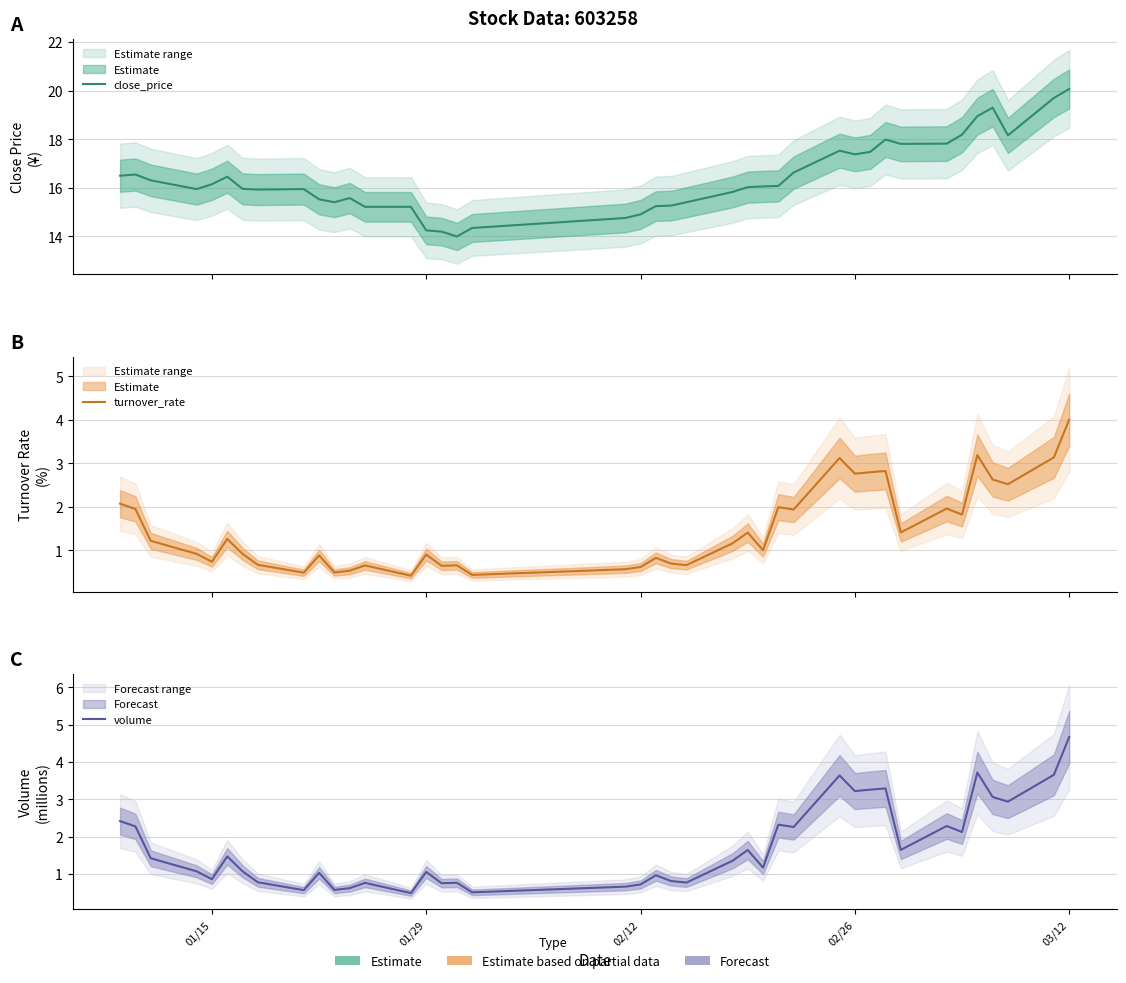

Rank the series by their maximum value, from lowest to highest.

turnover_rate, volume, close_price